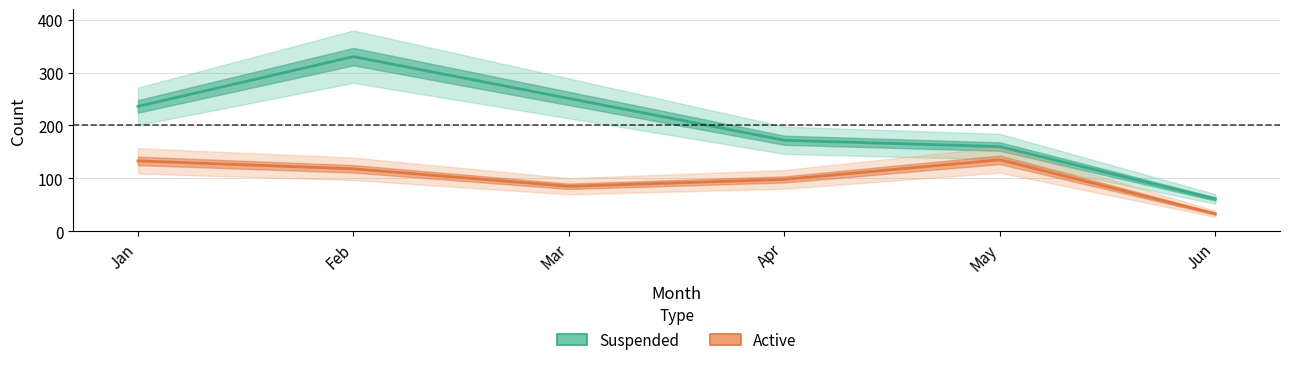

Read the active value at Jan, to the nearest 50.

150